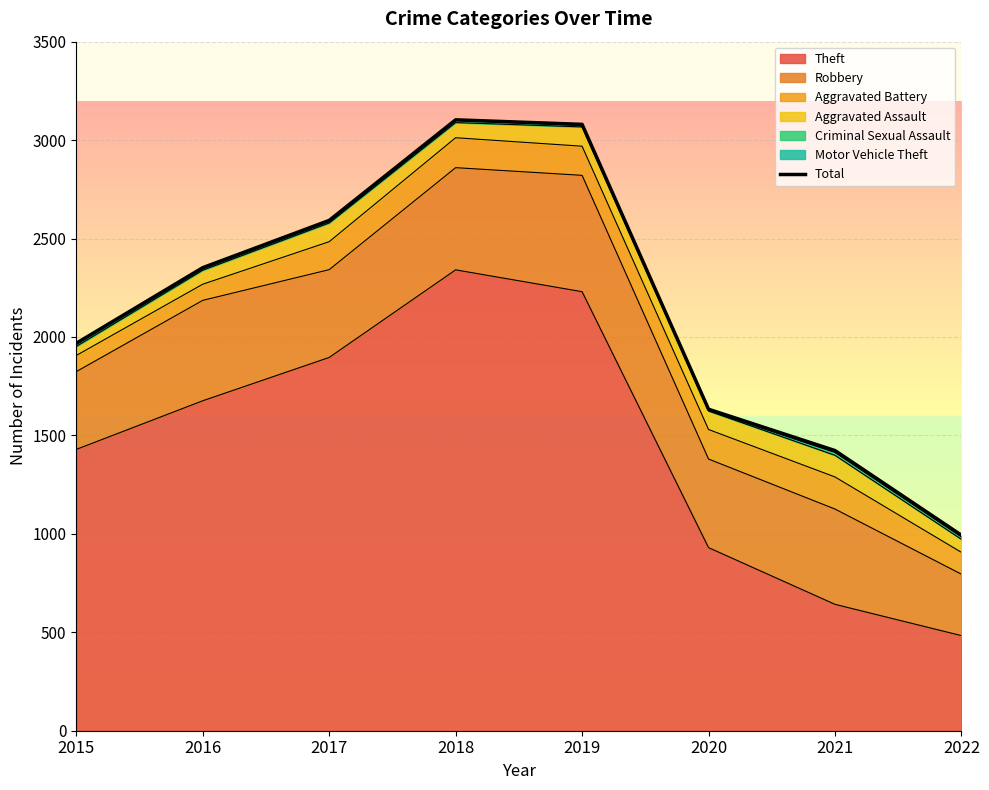

What is the maximum value shown in the chart?

3103